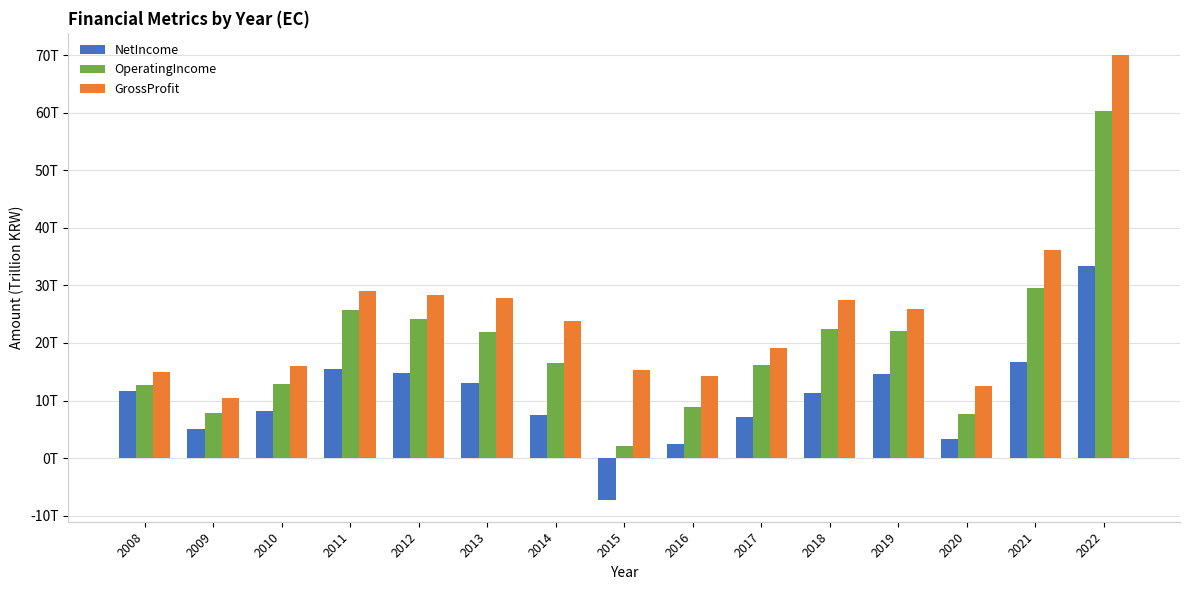

What value does the GrossProfit series have at 2011?

29.1